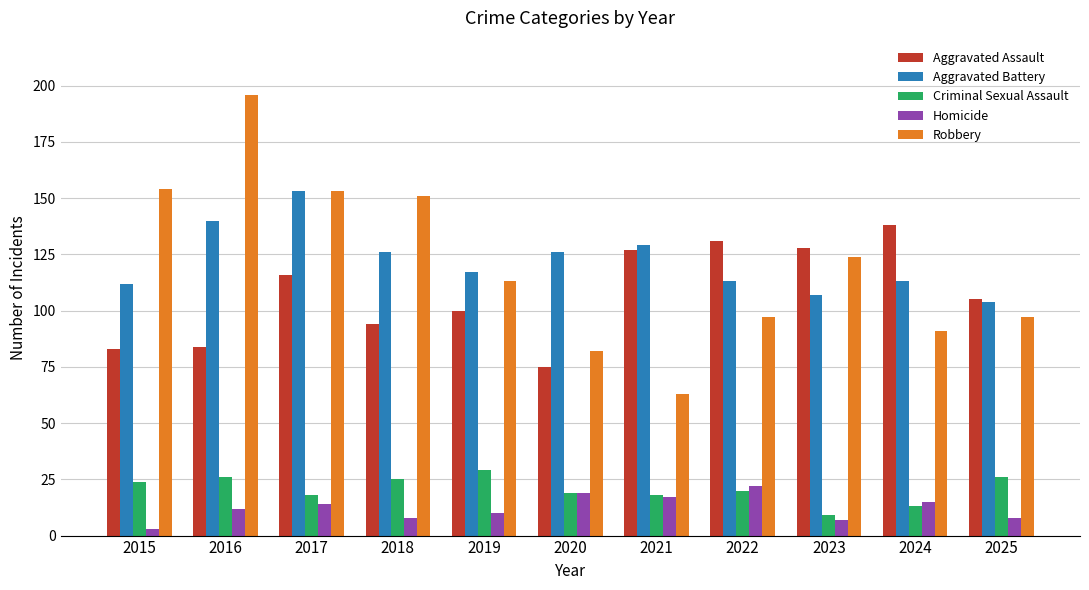

How many bars are there in total?

55